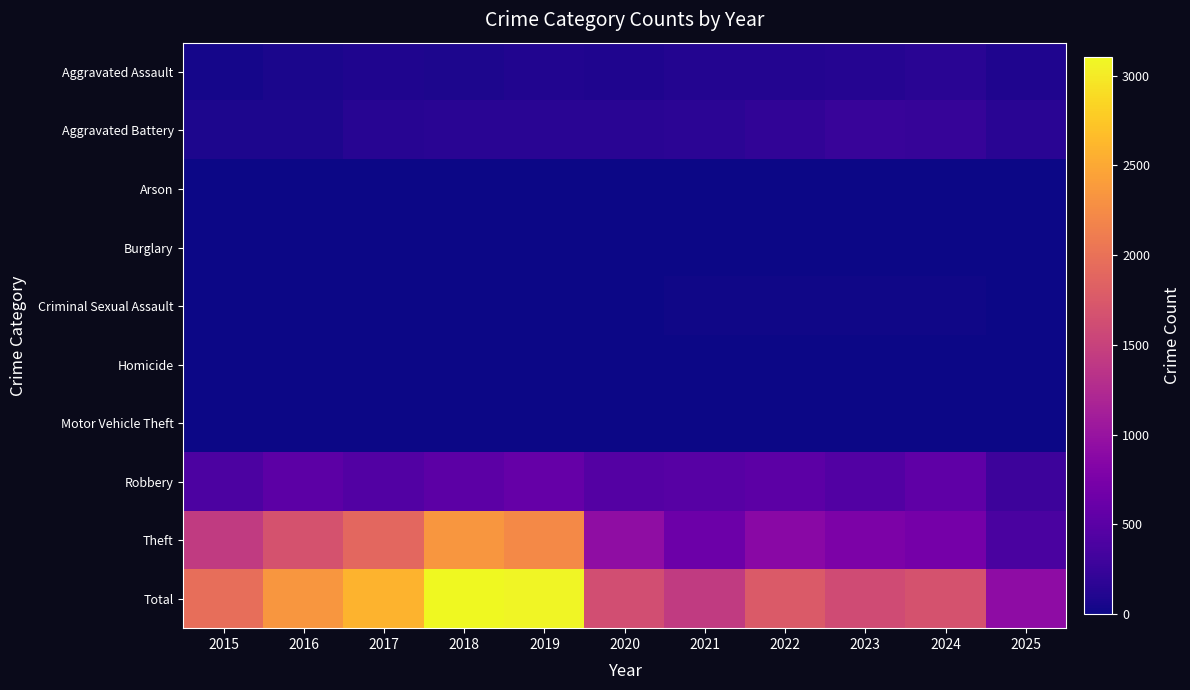

Reading left to right, what are all the values shown in this chart?

Aggravated Assault: 2015=46	2016=71	2017=95	2018=77	2019=98	2020=94	2021=110	2022=121	2023=130	2024=153	2025=85
Aggravated Battery: 2015=82	2016=82	2017=142	2018=152	2019=148	2020=150	2021=163	2022=202	2023=244	2024=232	2025=147
Arson: 2015=3	2016=0	2017=0	2018=1	2019=1	2020=1	2021=2	2022=5	2023=2	2024=1	2025=0
Burglary: 2015=0	2016=0	2017=2	2018=0	2019=1	2020=0	2021=1	2022=0	2023=0	2024=2	2025=0
Criminal Sexual Assault: 2015=12	2016=8	2017=8	2018=11	2019=8	2020=3	2021=14	2022=24	2023=22	2024=24	2025=11
Homicide: 2015=0	2016=1	2017=1	2018=1	2019=2	2020=3	2021=5	2022=6	2023=2	2024=4	2025=3
Motor Vehicle Theft: 2015=1	2016=4	2017=2	2018=1	2019=1	2020=3	2021=2	2022=2	2023=6	2024=3	2025=1
Robbery: 2015=395	2016=510	2017=446	2018=520	2019=591	2020=450	2021=484	2022=521	2023=440	2024=543	2025=282
Theft: 2015=1429	2016=1676	2017=1896	2018=2342	2019=2230	2020=930	2021=642	2022=880	2023=767	2024=712	2025=388
Total: 2015=1968	2016=2352	2017=2592	2018=3105	2019=3080	2020=1634	2021=1423	2022=1761	2023=1613	2024=1674	2025=917